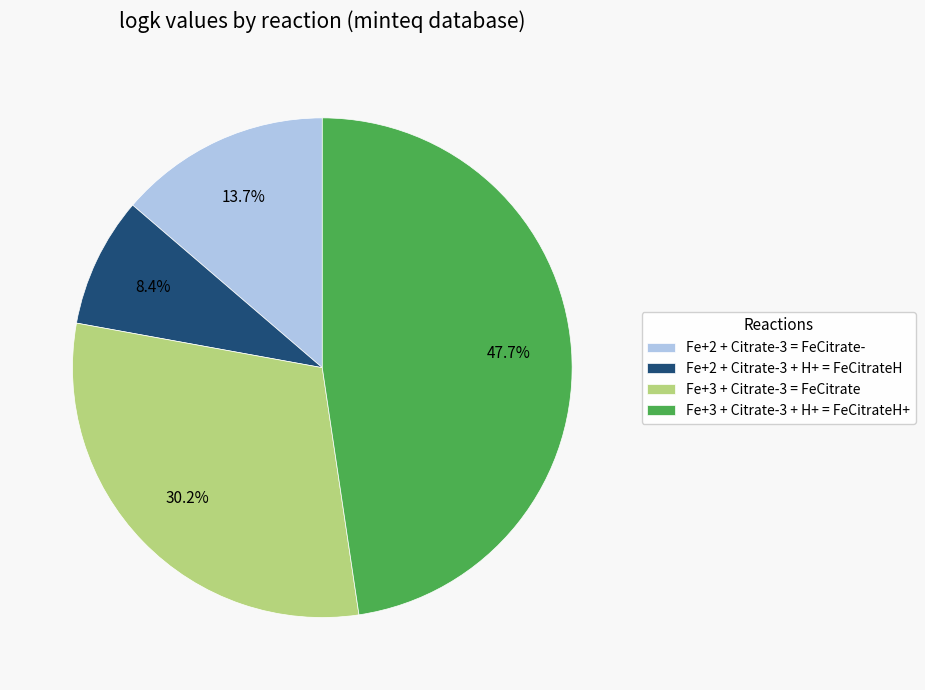

Which slice is the smallest?

Fe+2 + Citrate-3 + H+ = FeCitrateH